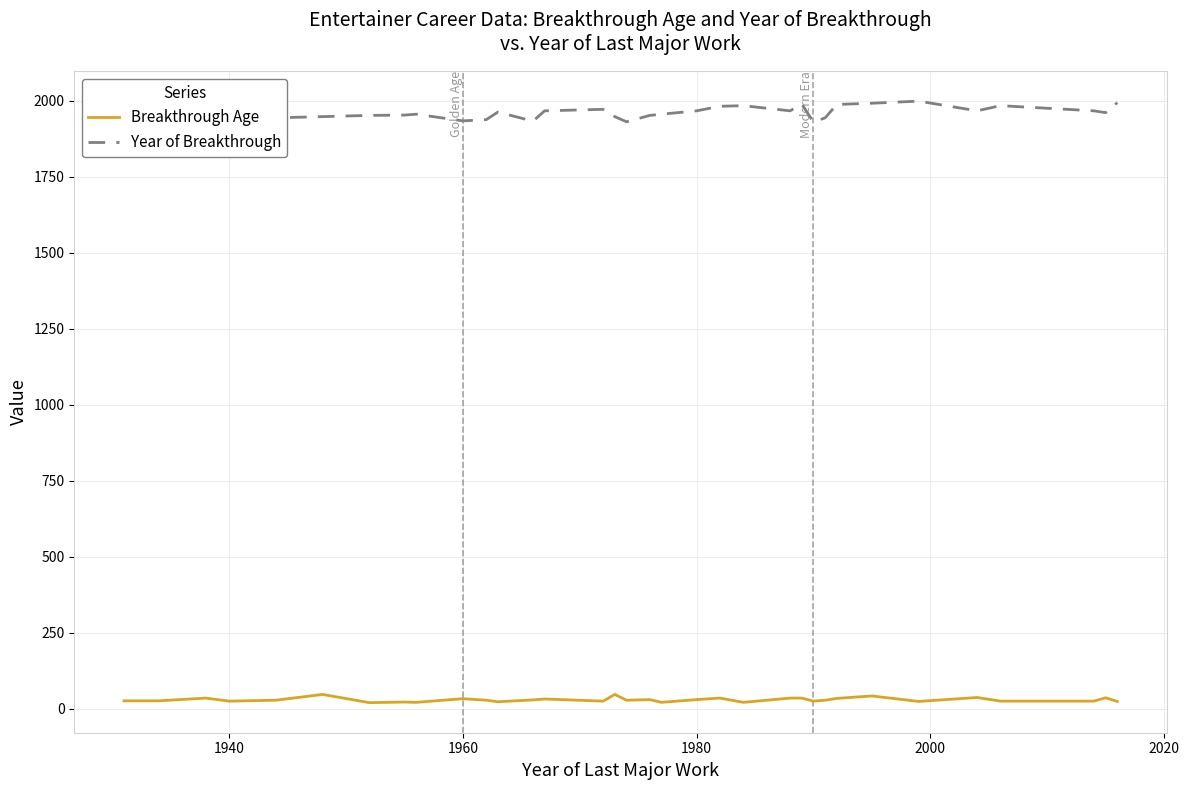

What are all the series names shown in the legend?

Breakthrough Age, Year of Breakthrough